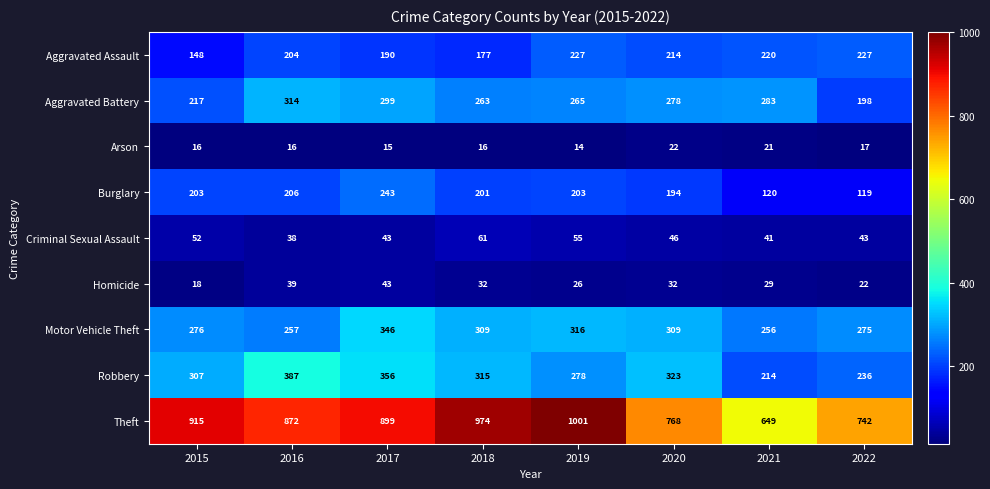

At which category does the chart reach its minimum across all series?

2019